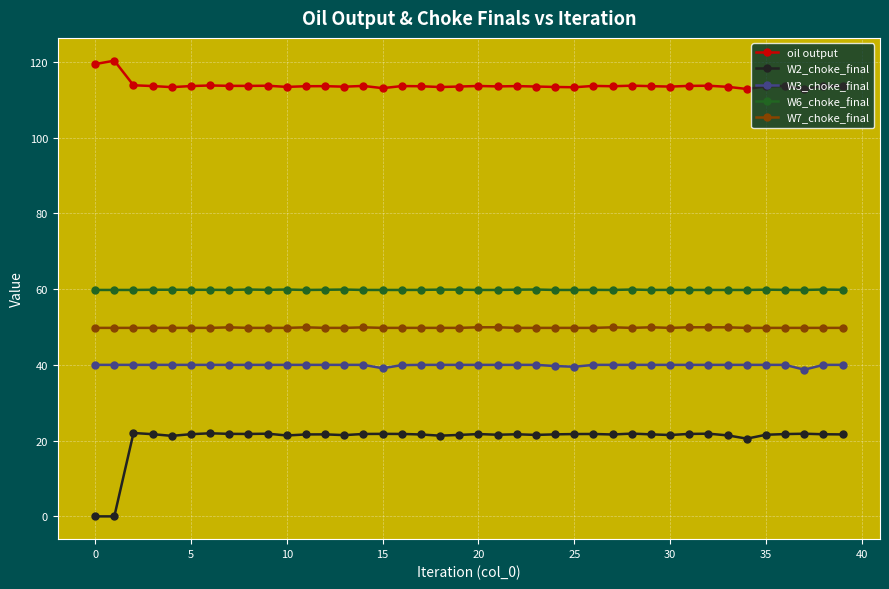

What is the value of the W2_choke_final point at the 36th from the left?

21.5